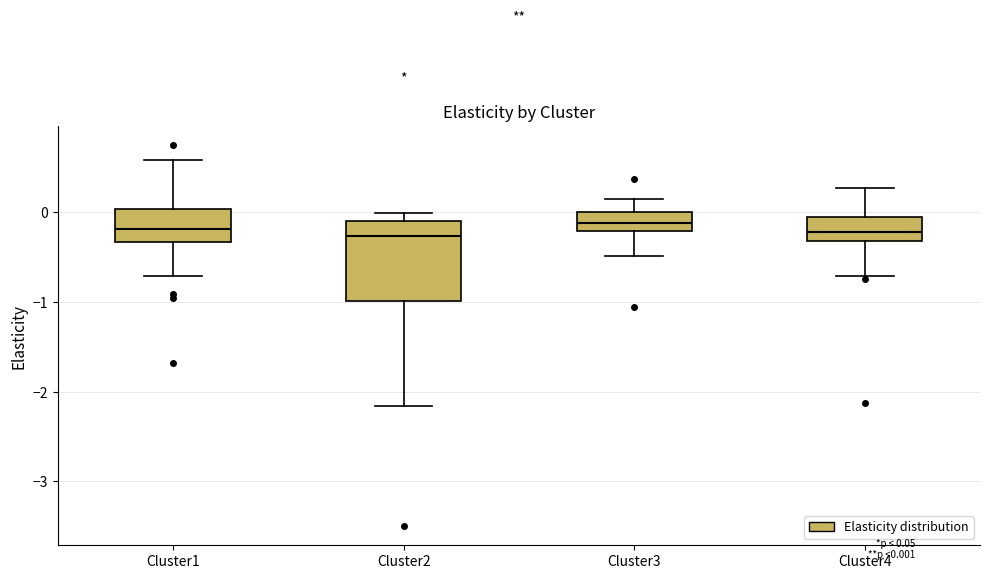

Where is the lower edge of the box for Cluster4 on the y-axis? The values are not printed on the chart, so give them approximately, as read against the axis.

-0.3